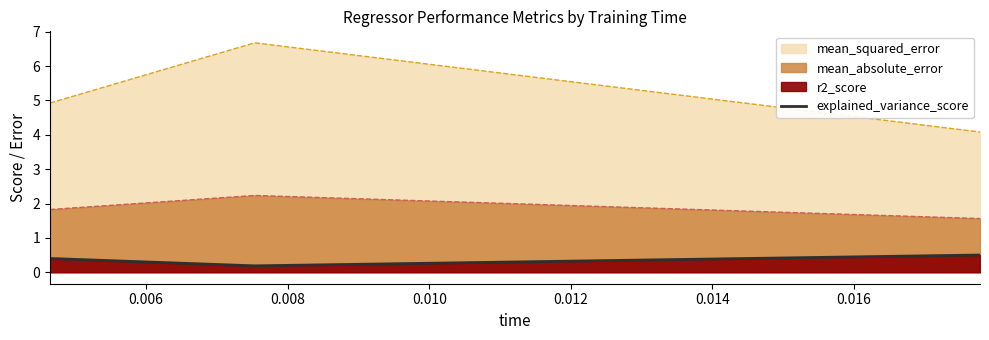

What is the maximum value for mean_absolute_error?

2.2